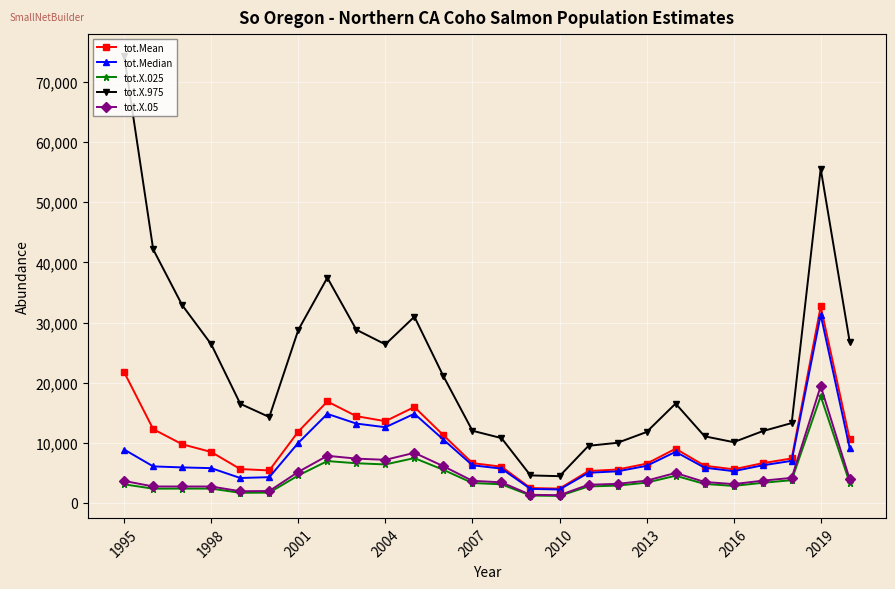

True or false: tot.X.05 has more than 2 points higher than both neighbors.

True